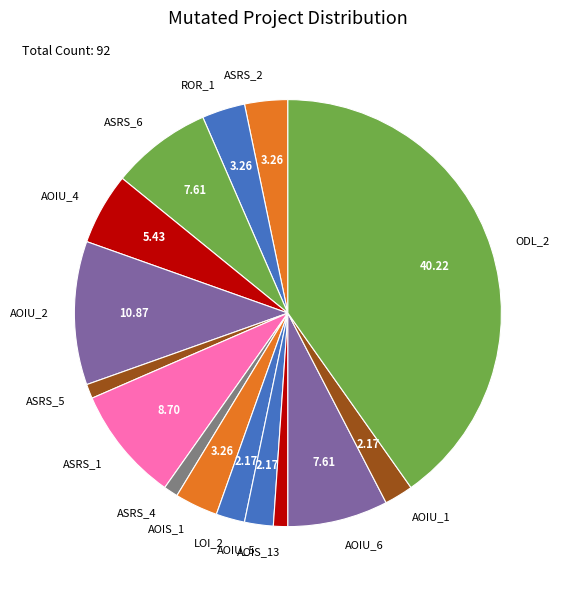

Is ASRS_5 the majority of the pie?

No